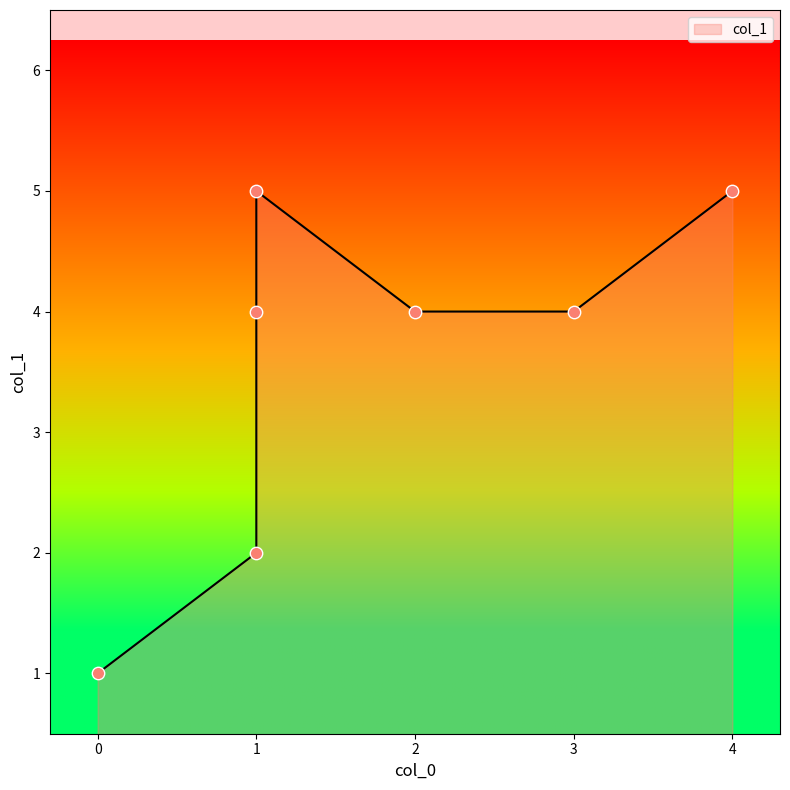

Which has a higher value, 0 or 1?

1